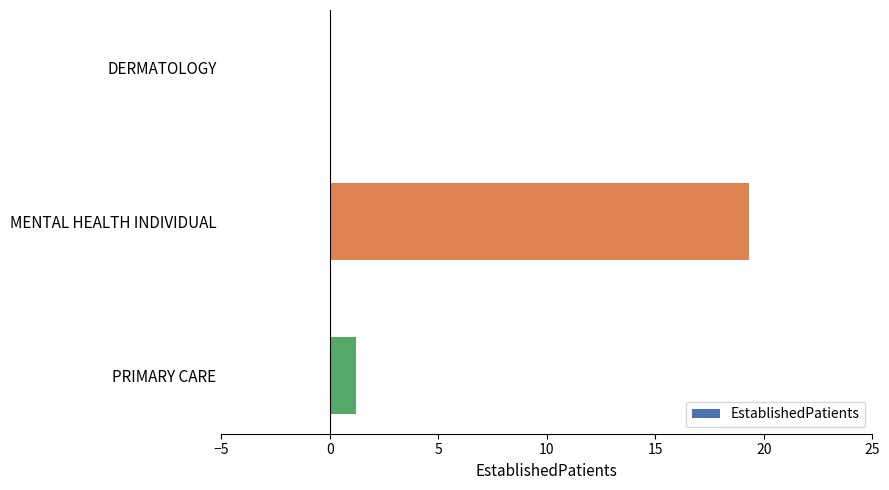

What is the sum of the values at PRIMARY CARE and MENTAL HEALTH INDIVIDUAL?

20.5